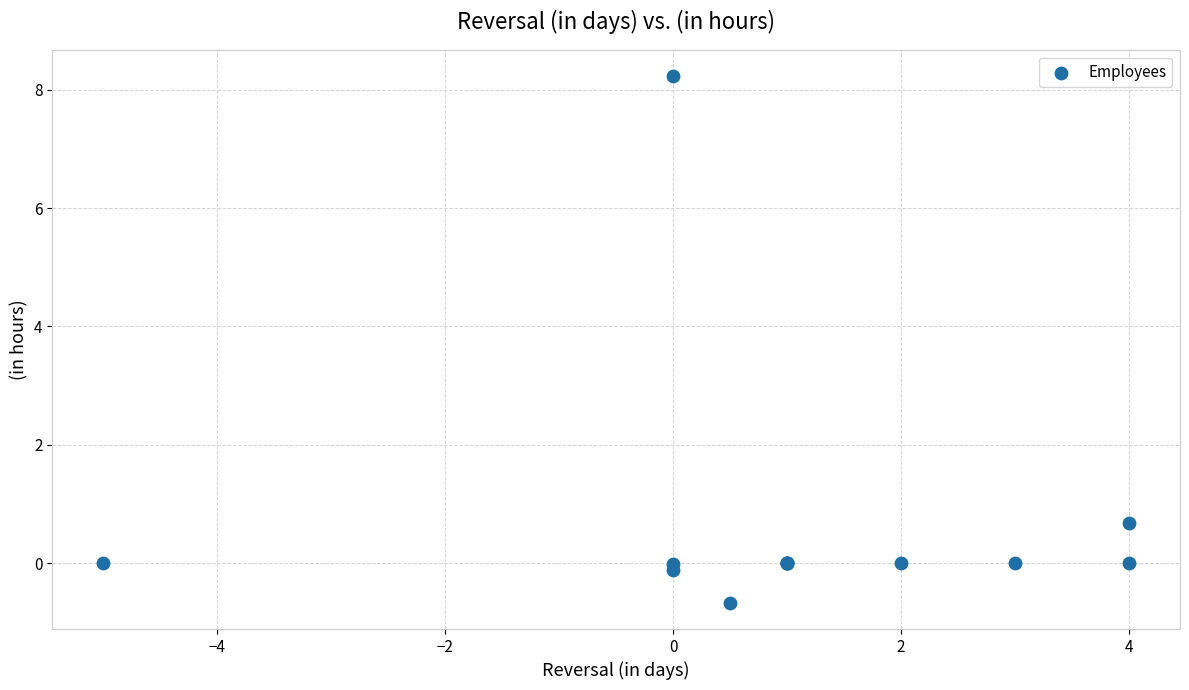

What Y value in the scatter plot is closest to 3?

0.7